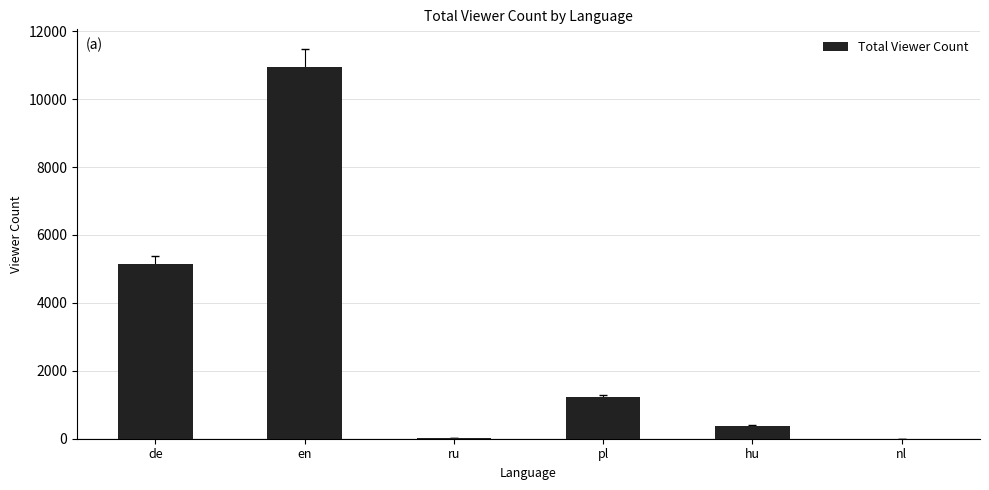

Which has a higher value, pl or de?

de